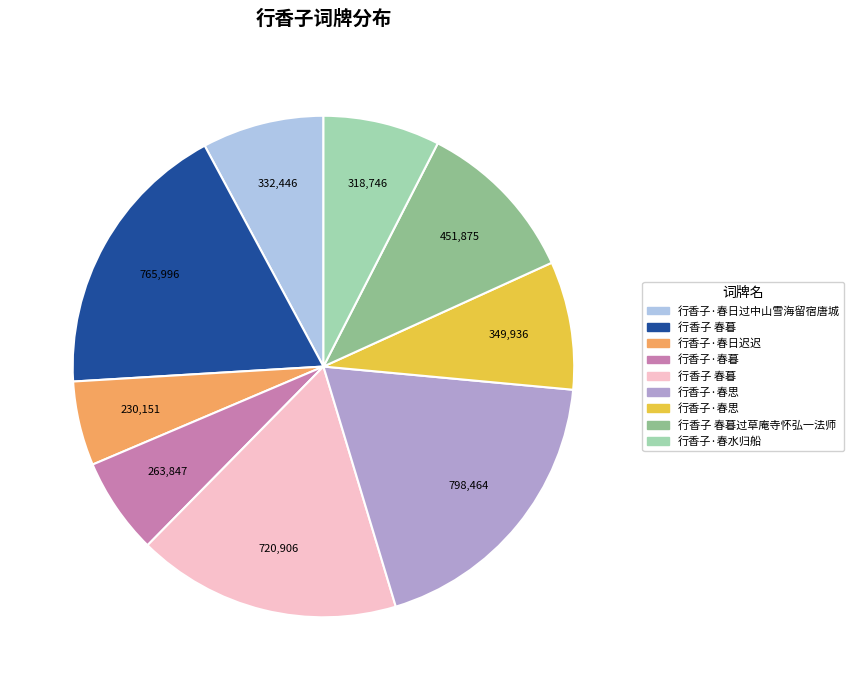

How many segments does this pie chart have?

9